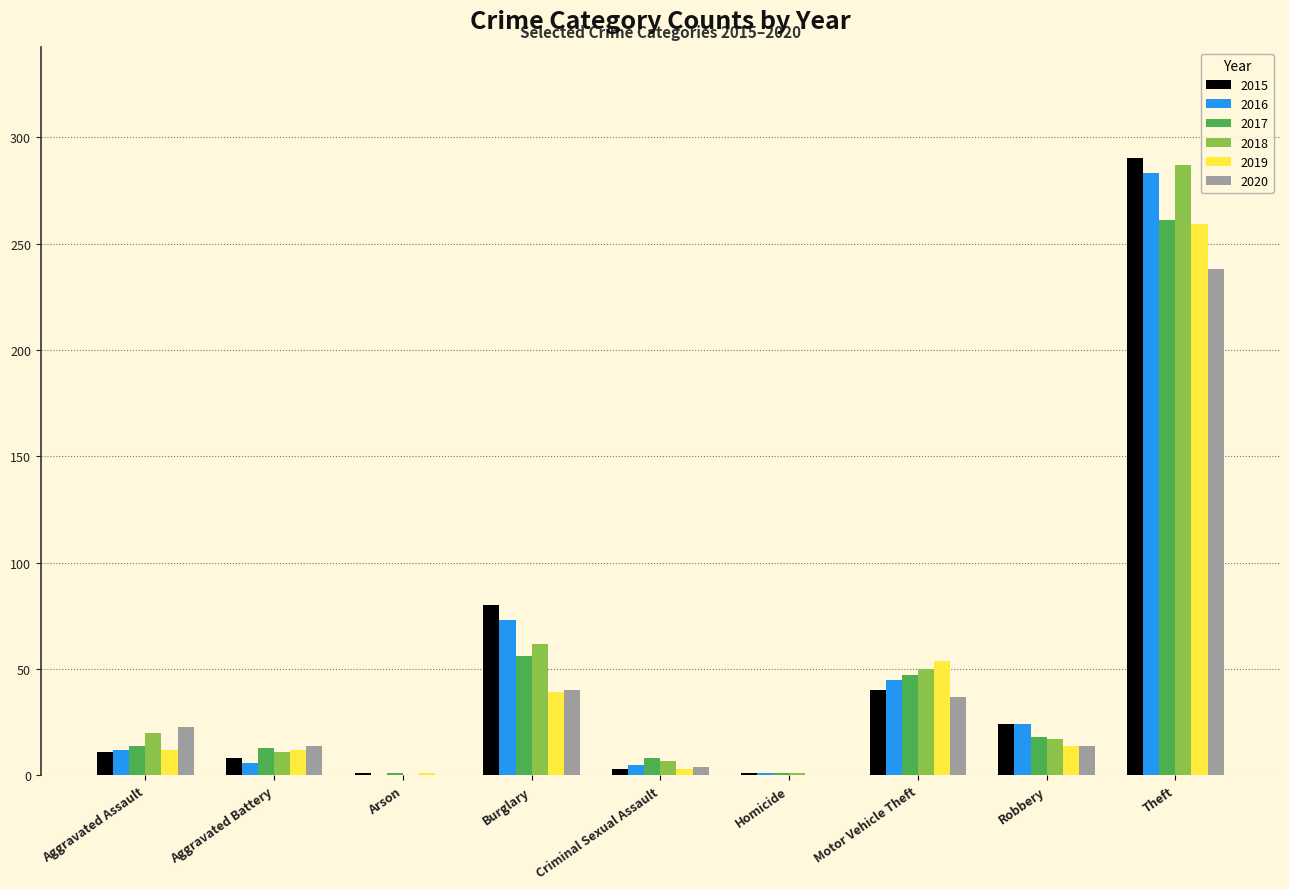

The value of 2020 at Robbery is 14. True or false?

True